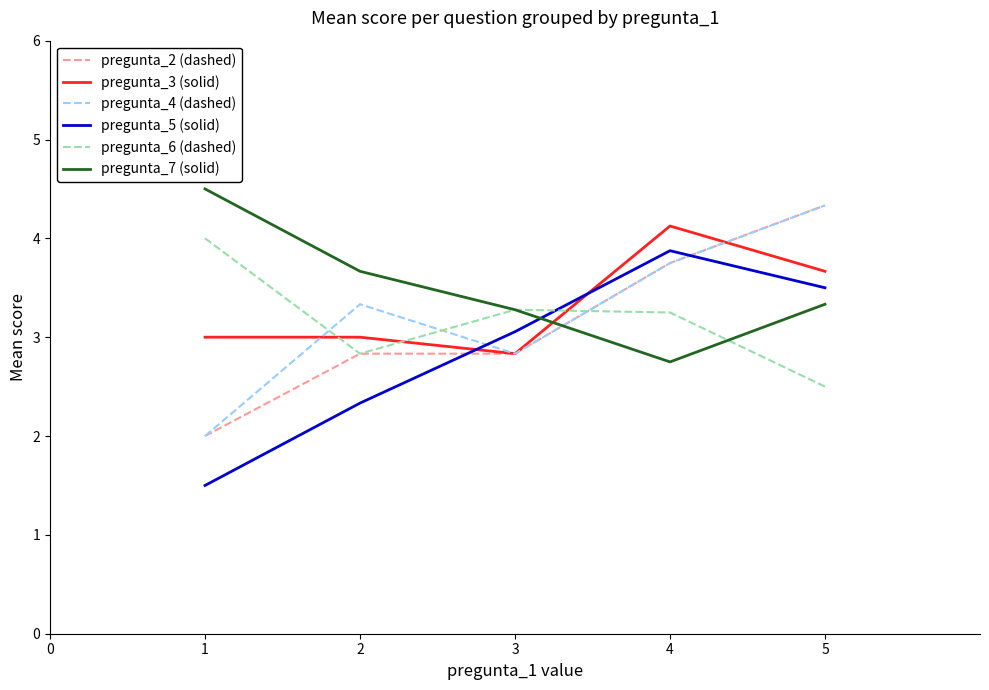

The pregunta_3 (solid) series shows 6.7 at 4. True or false?

False